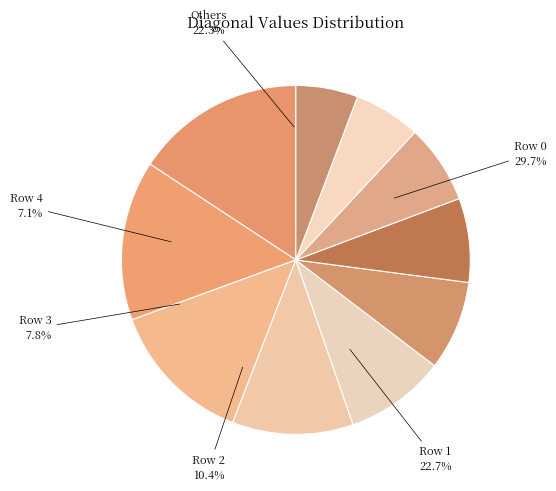

Does 9 account for over 50% of the chart?

No